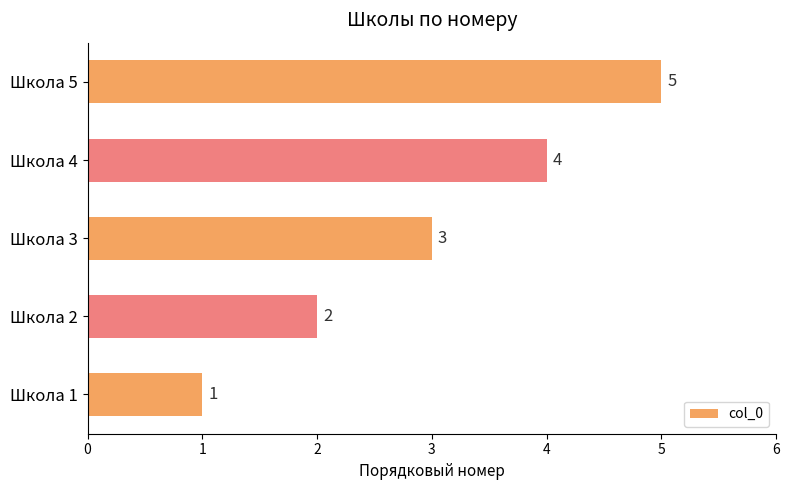

The chart shows a value of 4 at Школа 4. True or false?

True